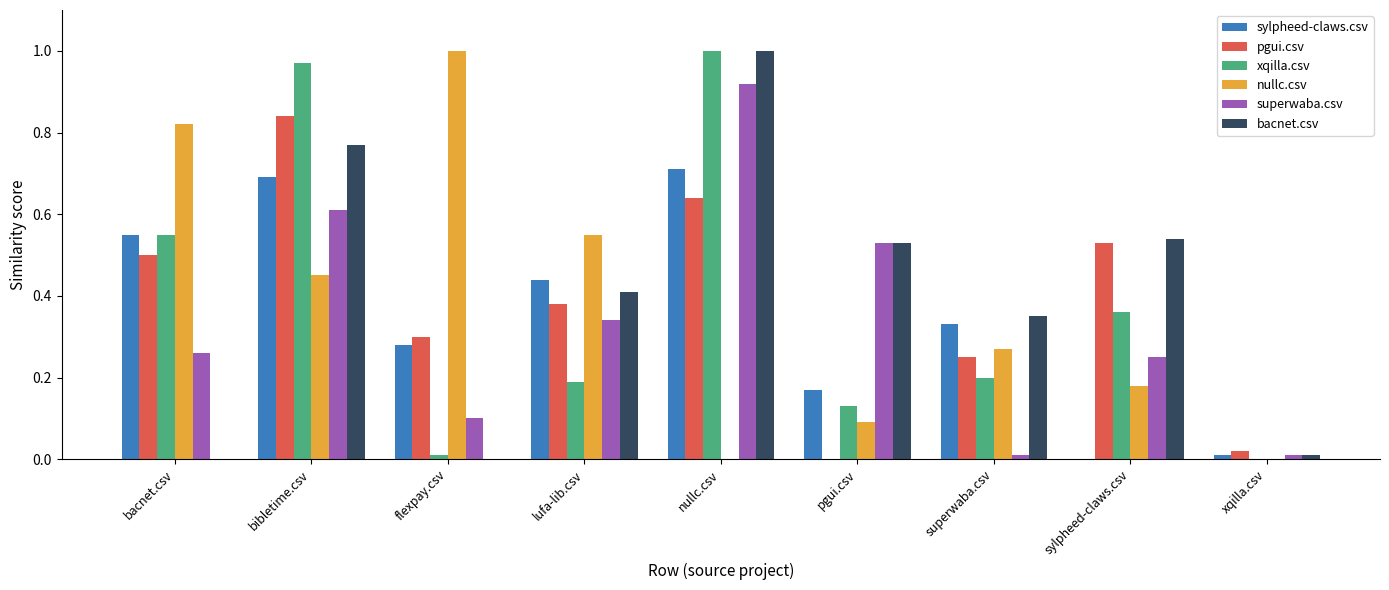

Where is xqilla.csv nearest to the value 0?

xqilla.csv